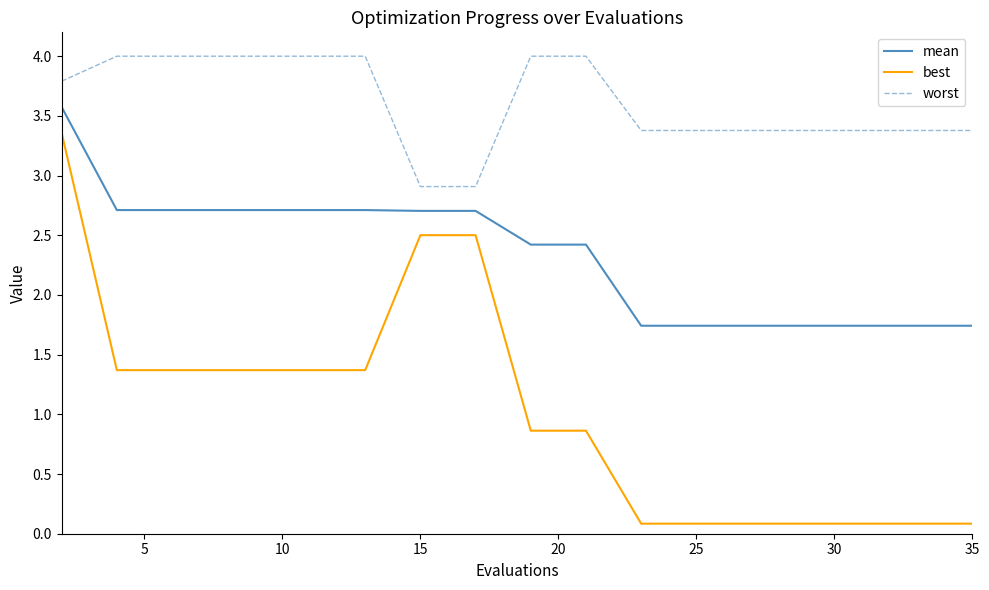

Which series has the largest total across all categories?

worst